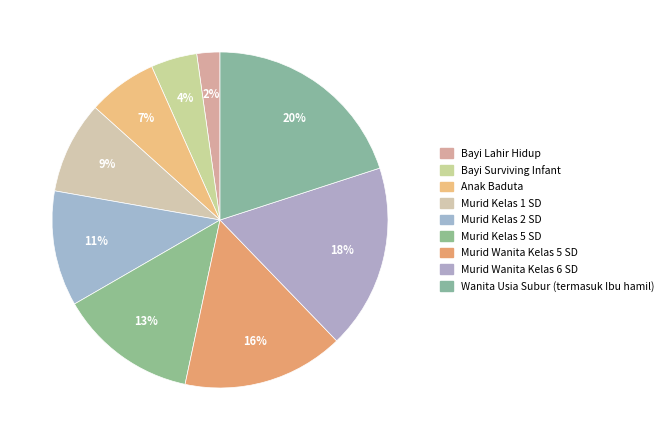

Which slice is the smallest?

Bayi Lahir Hidup